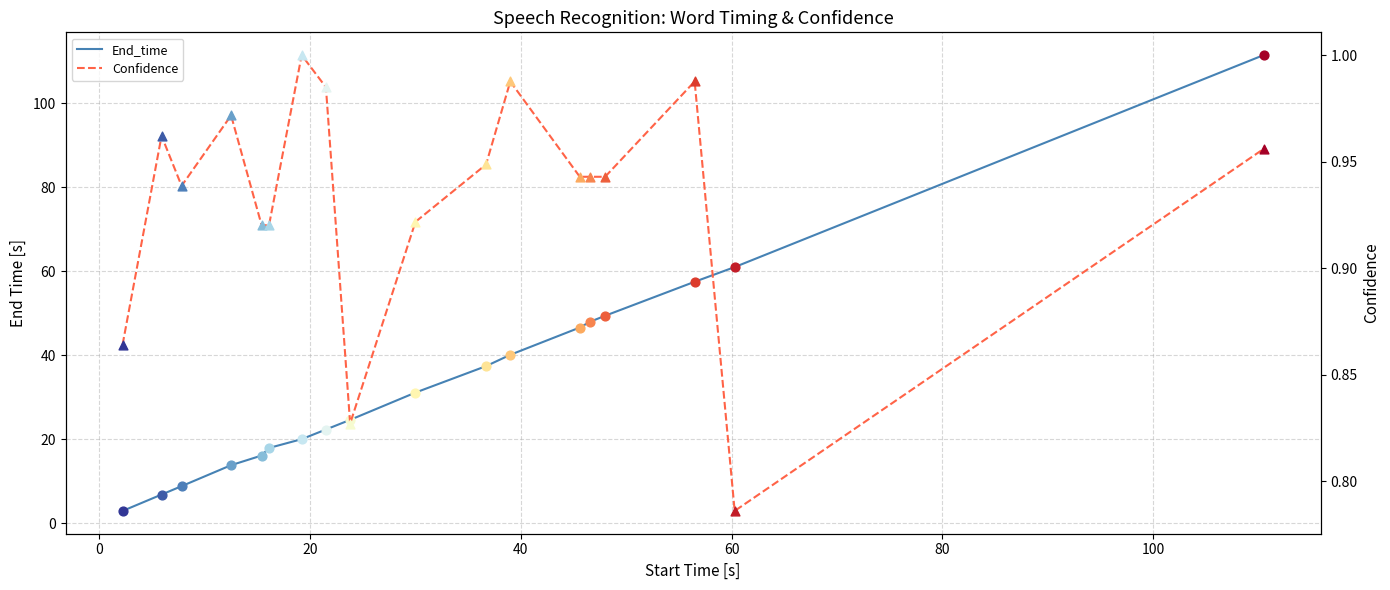

Which series reaches the maximum Y coordinate?

End_time